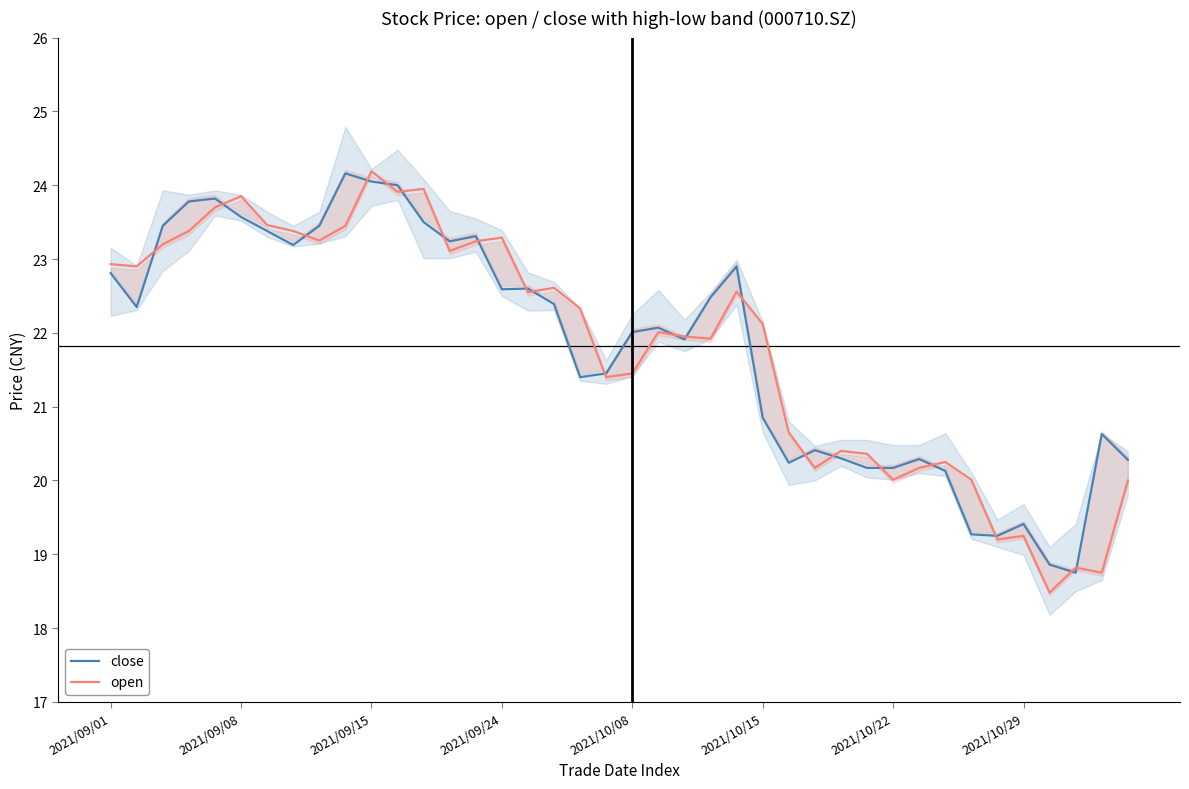

True or false: open has a value of 30.1 at 2021/10/22.

False